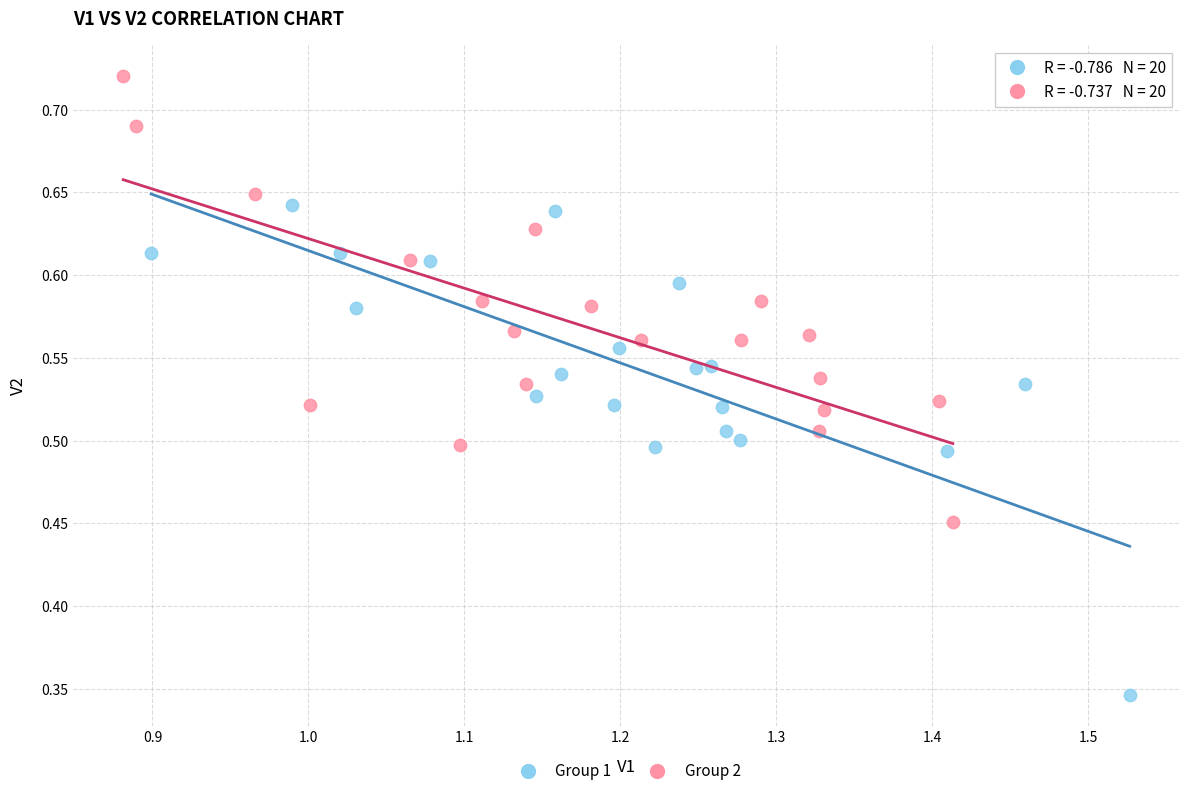

Which series reaches the maximum Y coordinate?

Group 2